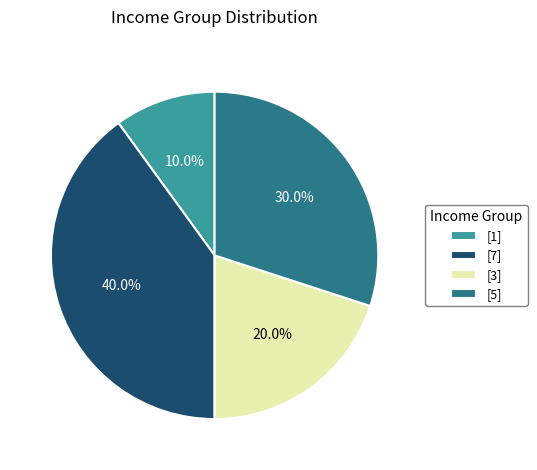

Which category has the biggest portion of the pie?

[7]